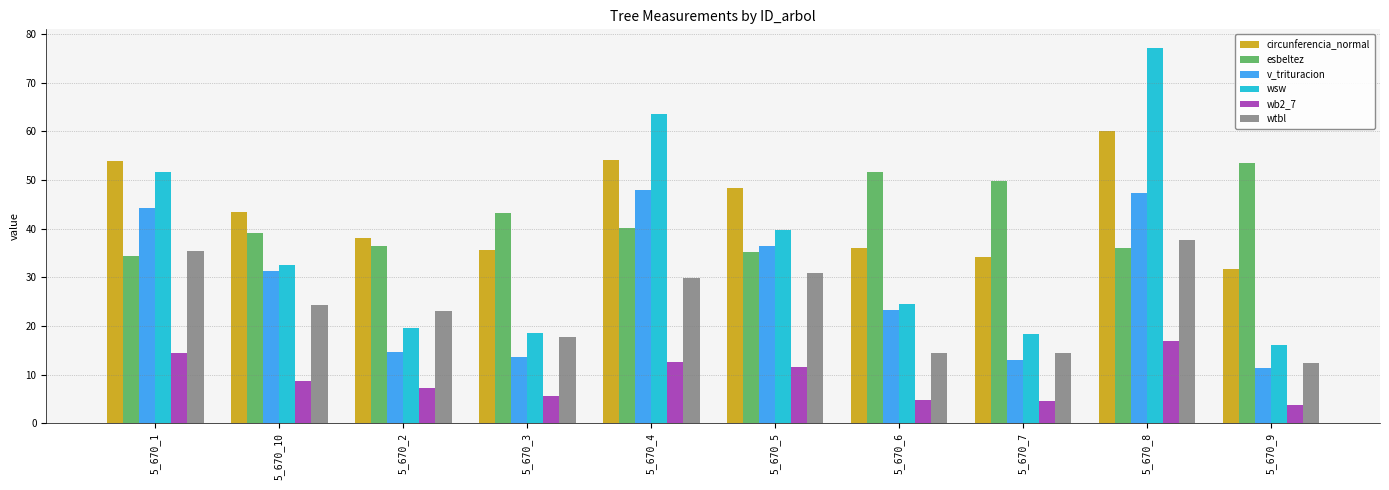

What is the approximate value of wtbl at 5_670_5?

30.9